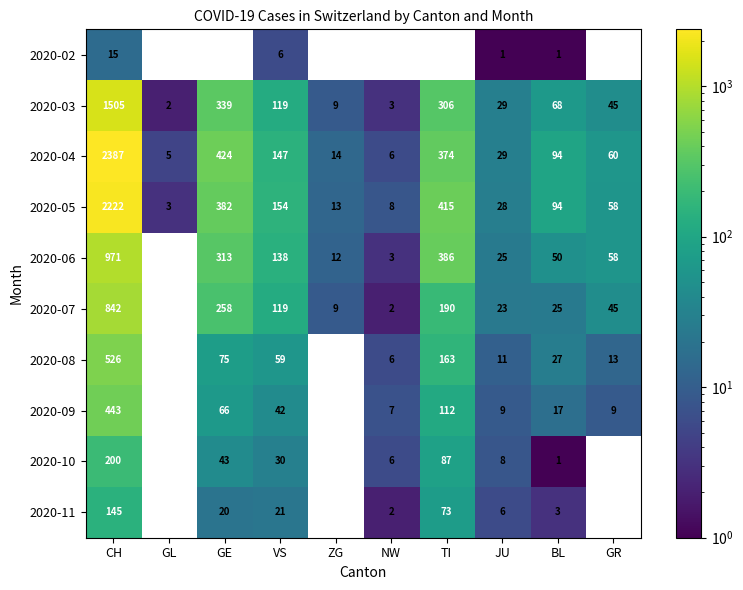

The 2020-11 series shows 1.3 at NW. True or false?

False